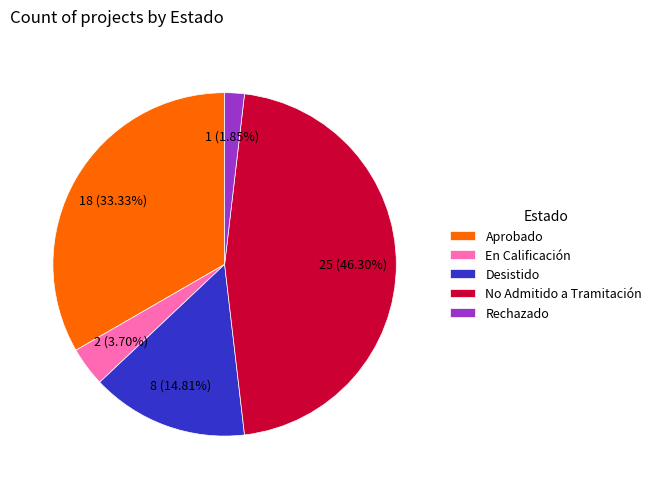

The Rechazado slice represents 2% of the pie. True or false?

True